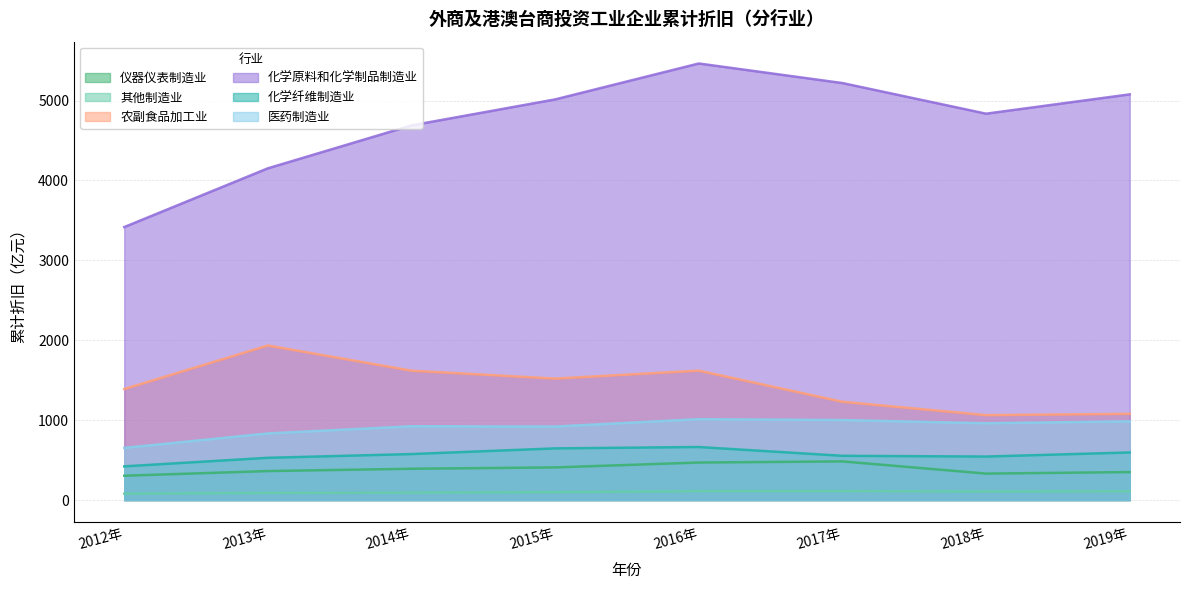

How many data points in 仪器仪表制造业 are less than 391?

4